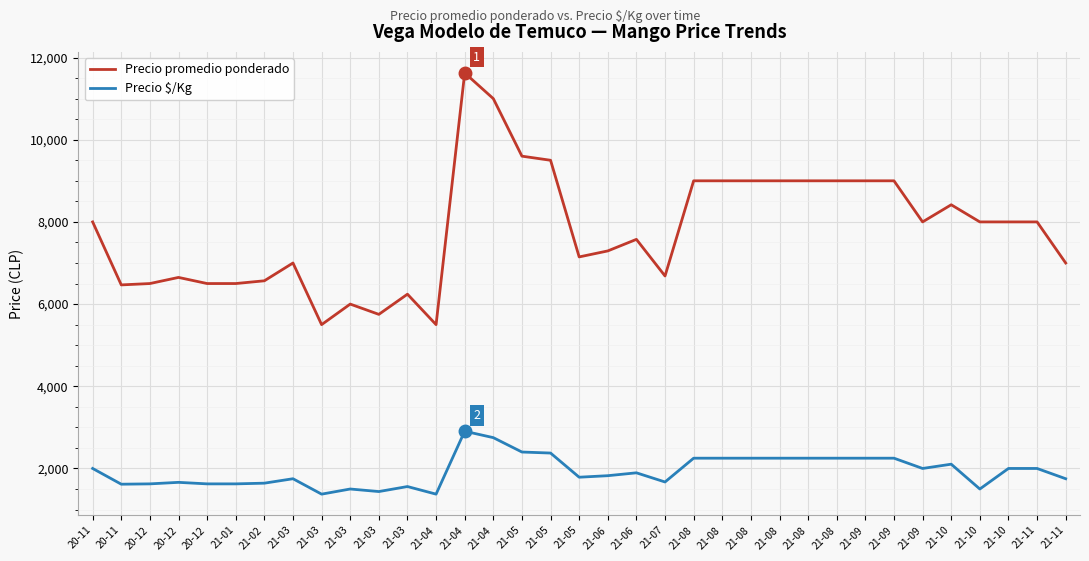

Which series changed the most between 21-03 and 21-04?

Precio promedio ponderado